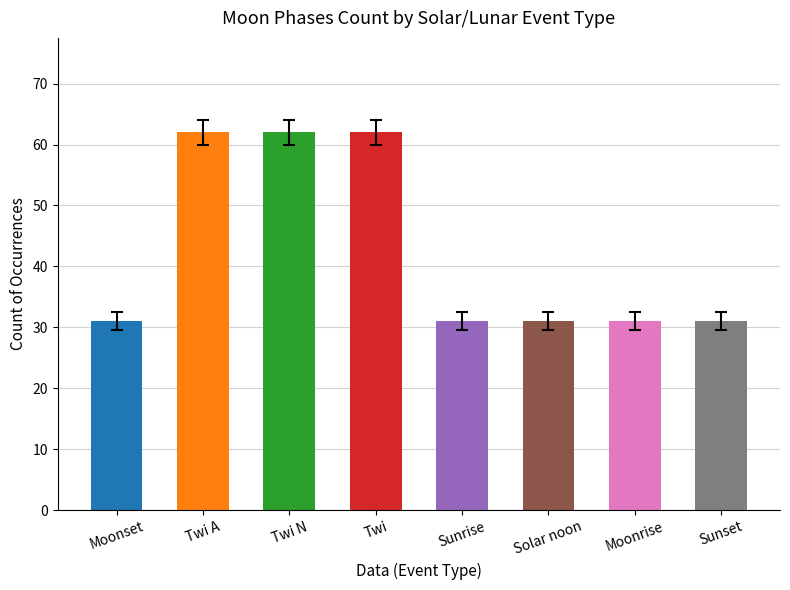

What position from the left is Twi N?

3